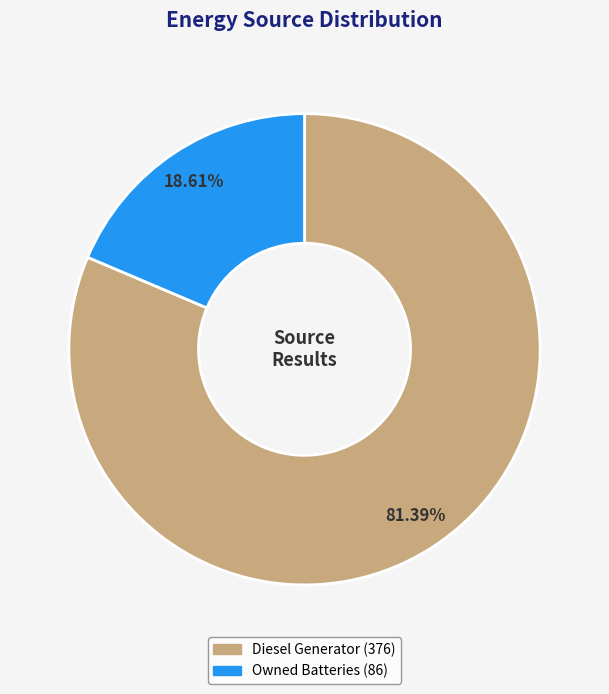

Is there any slice that represents more than half of the pie?

Yes